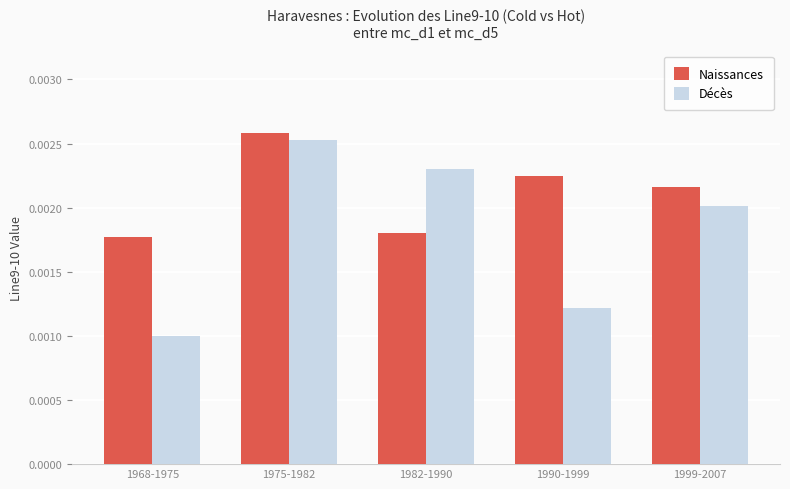

Rank the series at 1982-1990 from lowest to highest value.

Naissances, Décès